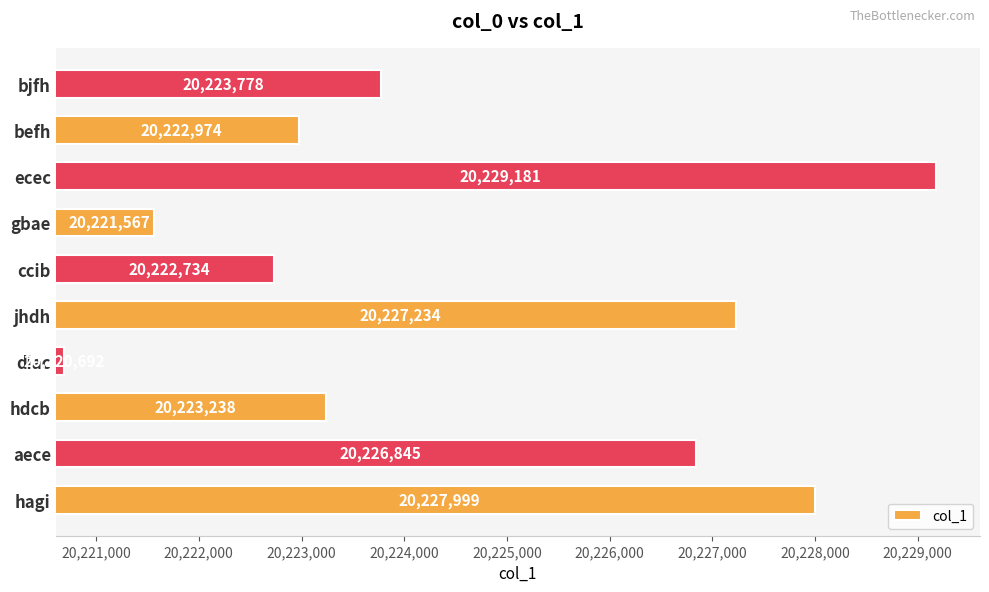

Reading top to bottom, extract all data points from this chart.

20223778	20222974	20229181	20221567	20222734	20227234	20220692	20223238	20226845	20227999